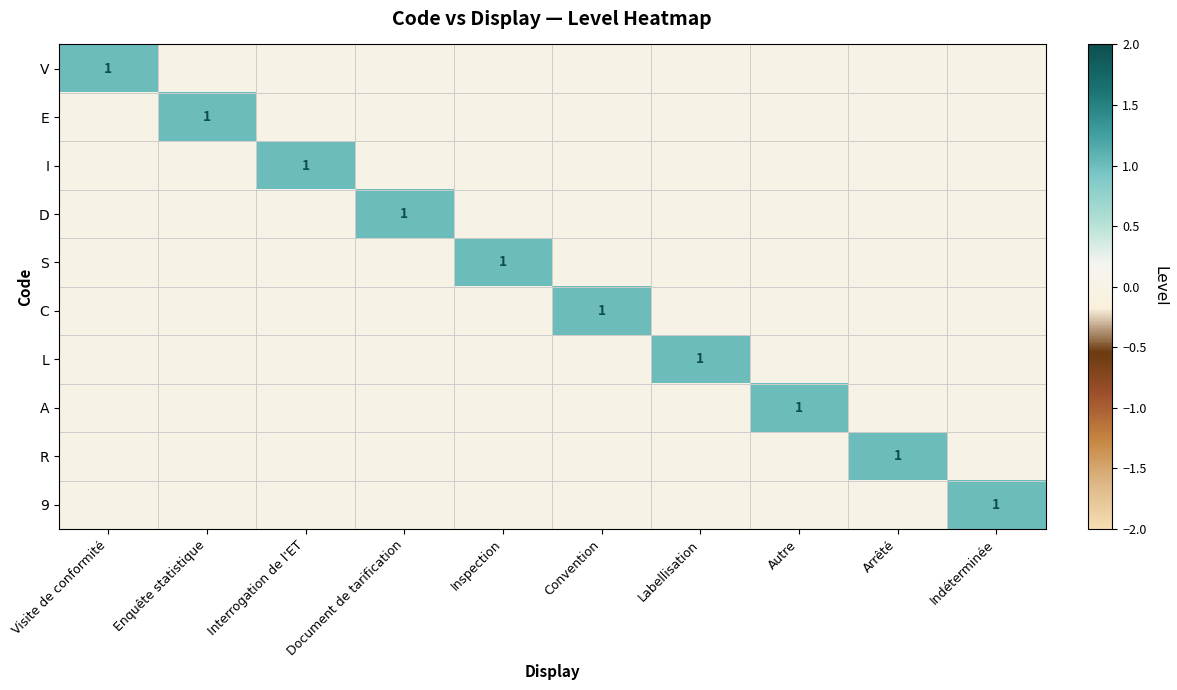

Is it true that A equals 1 at Autre?

True